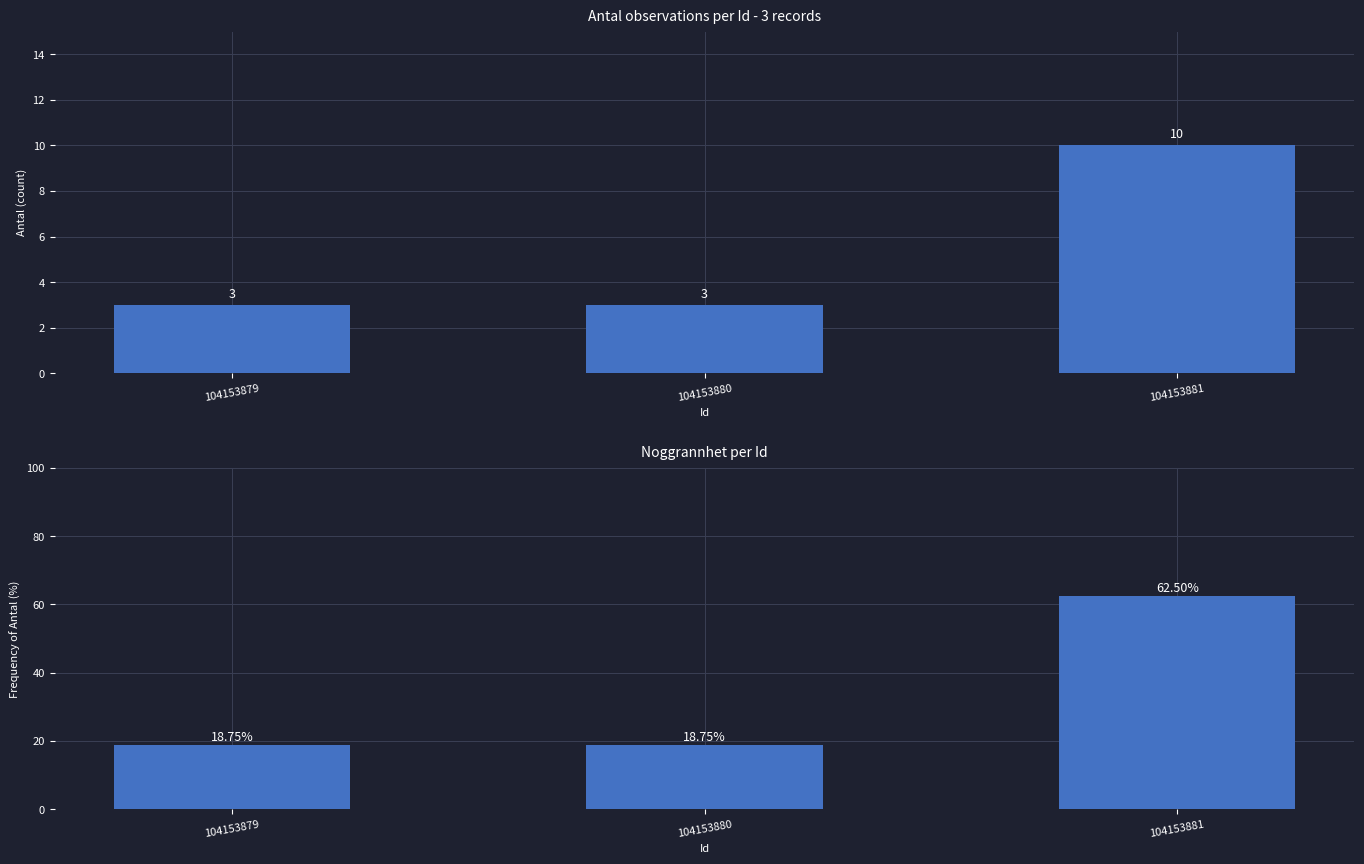

The Antal frequency series shows 62.5 at 104153881. True or false?

True